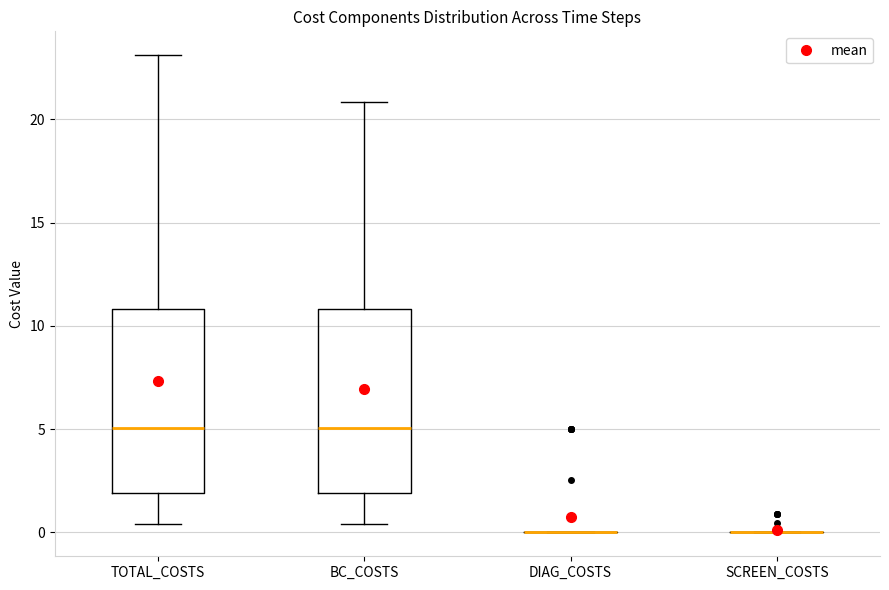

Where does the lower whisker of the box for TOTAL_COSTS end on the y-axis? The values are not printed on the chart, so give them approximately, as read against the axis.

0.5